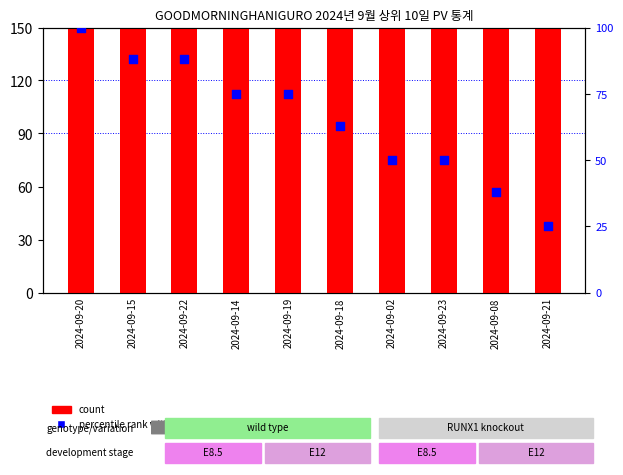

Which series contains the highest Y value?

count